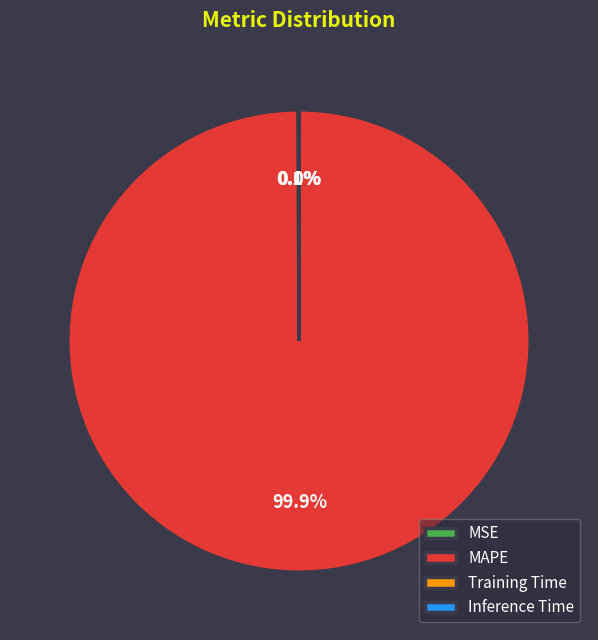

What is the largest slice in the pie chart?

MAPE